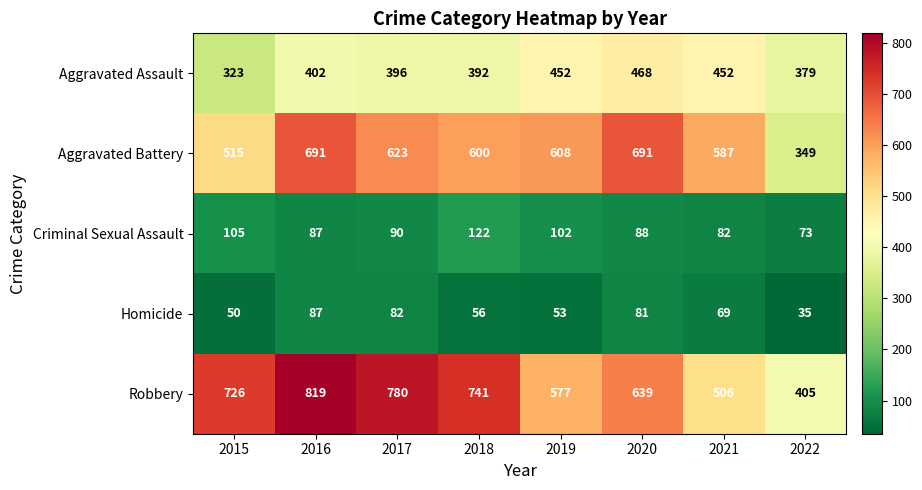

What is the sum of the Criminal Sexual Assault values at 2016 and 2015?

192